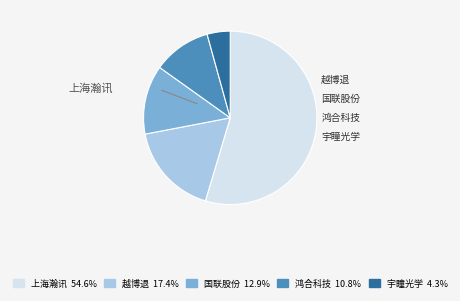

Which slice is the smallest?

宇瞳光学